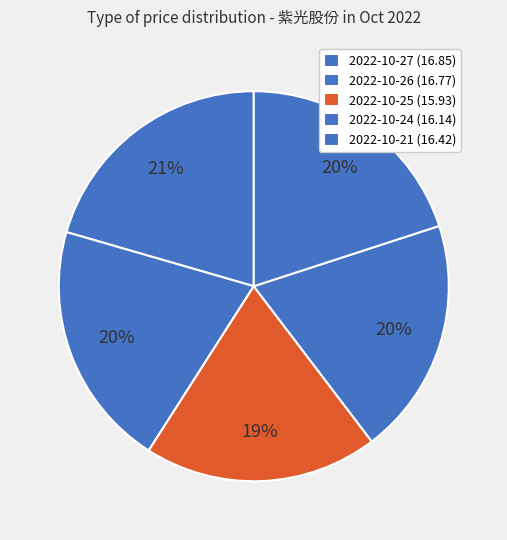

How many segments does this pie chart have?

5